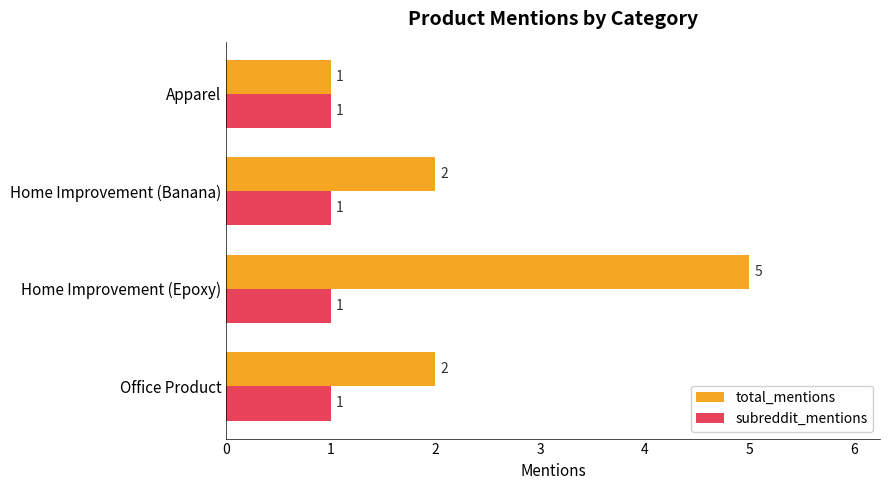

At which category does the chart reach its peak across all series?

Home Improvement (Epoxy)